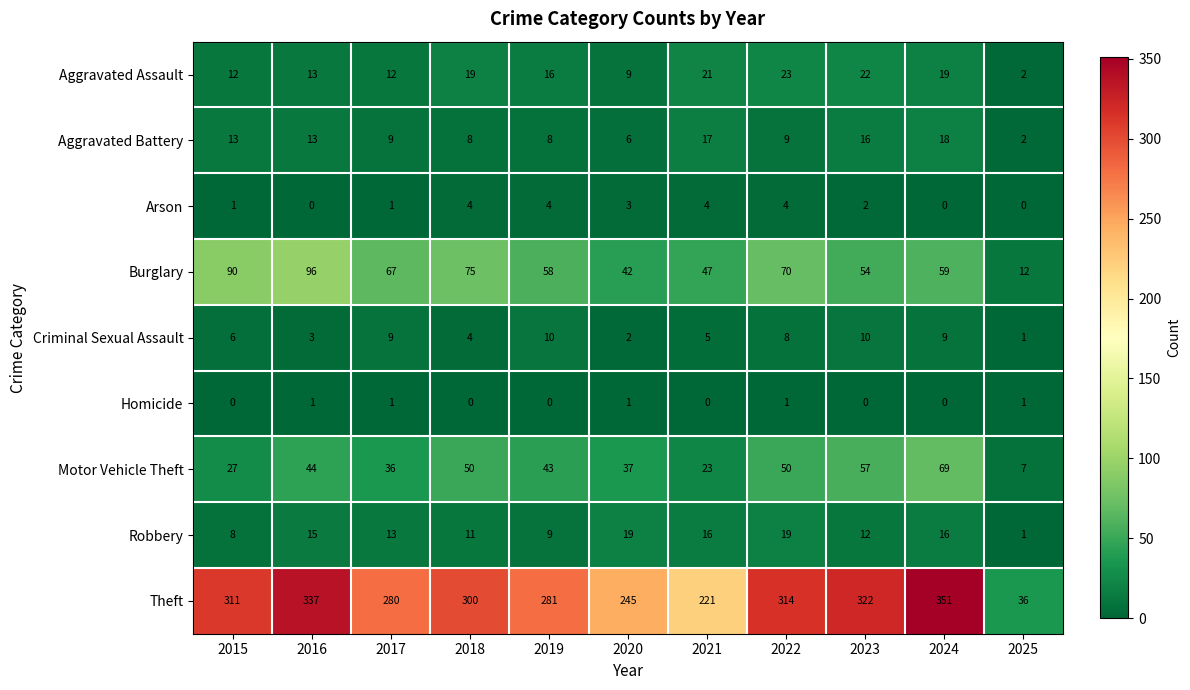

What is the difference between the maximum and minimum values in the Aggravated Battery series?

16